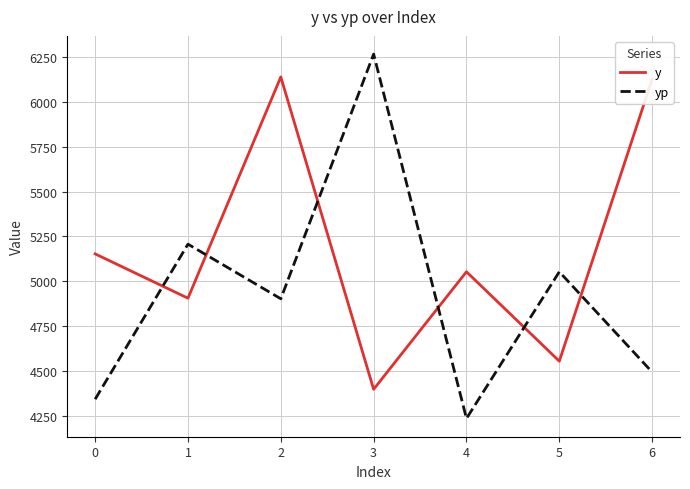

At which label does y first exceed 5053?

0